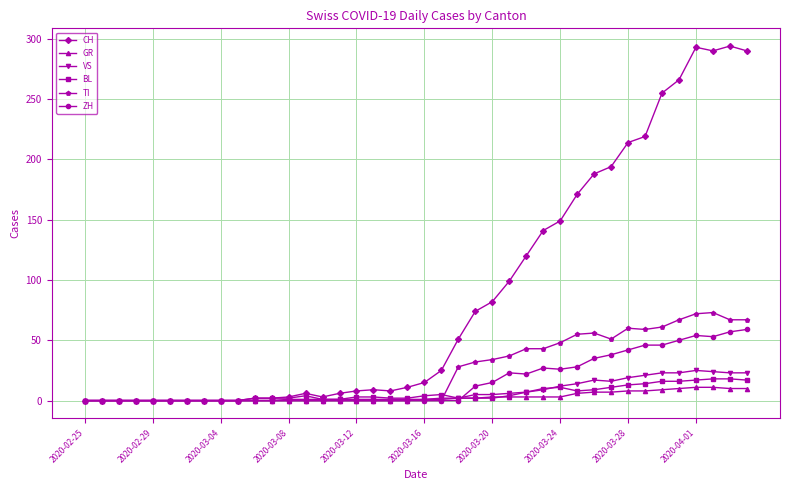

What is the highest value of the TI series?

73